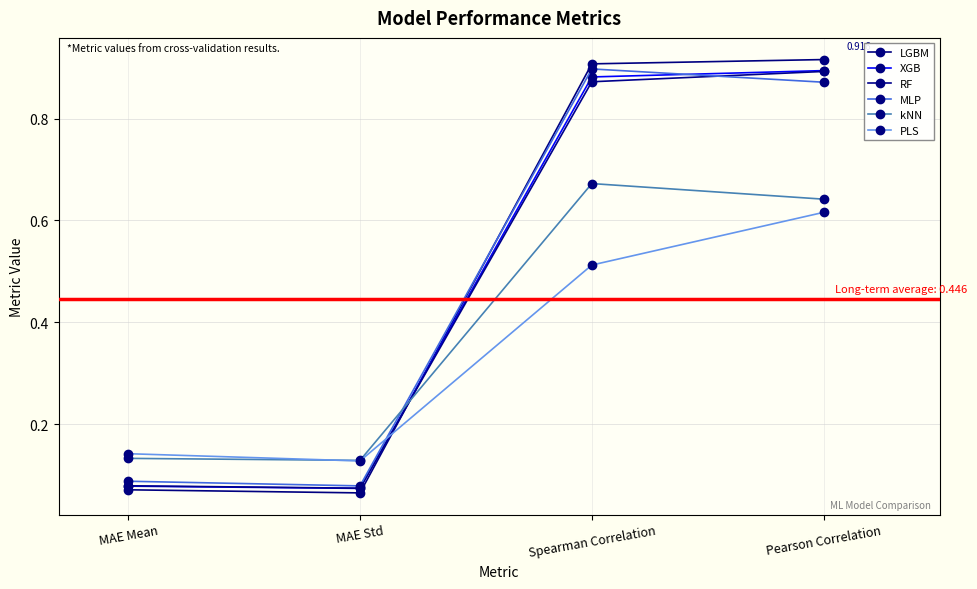

How many intersections are there between MLP and LGBM?

1